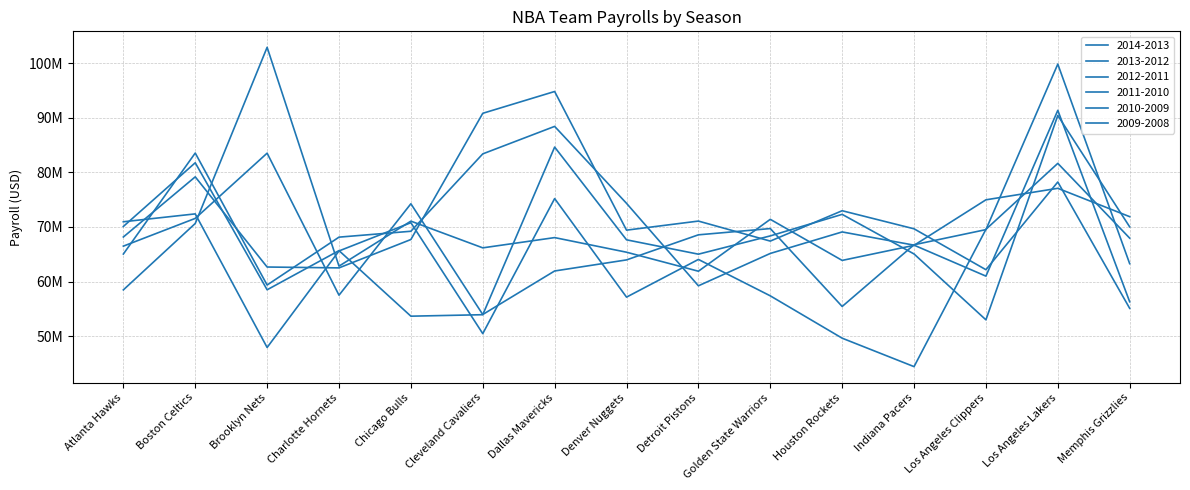

Does the chart display data point markers on the line(s)?

No